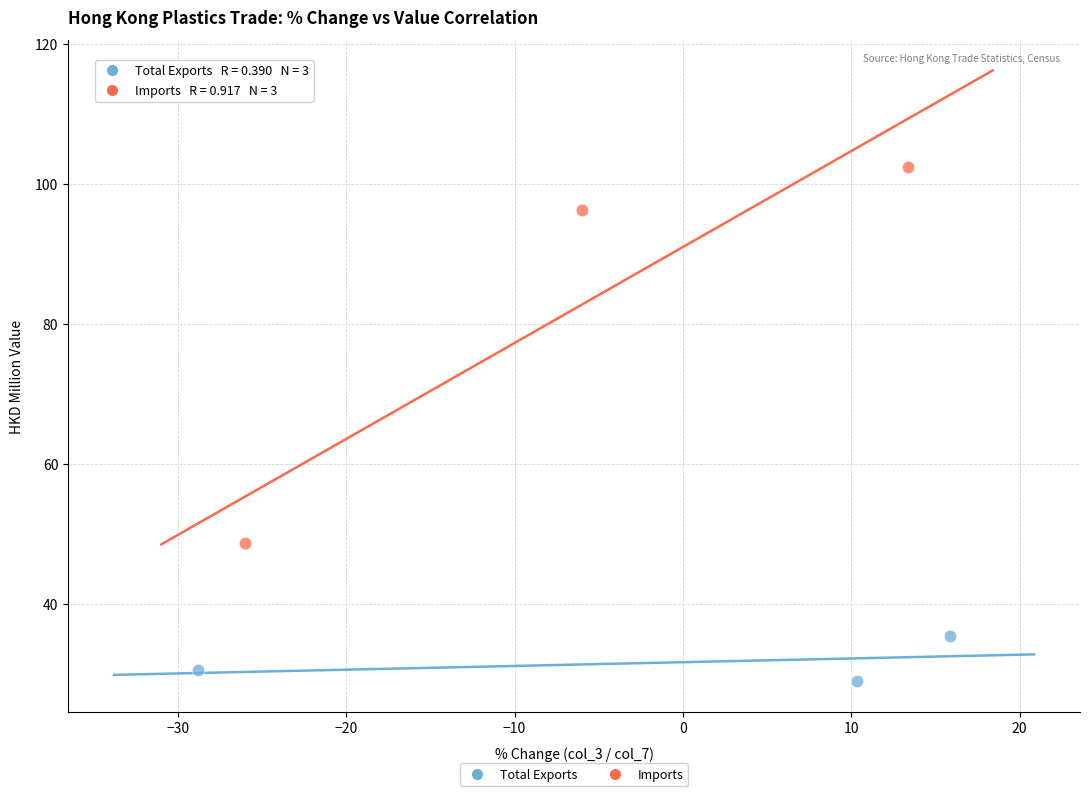

Which series reaches the maximum Y coordinate?

Imports